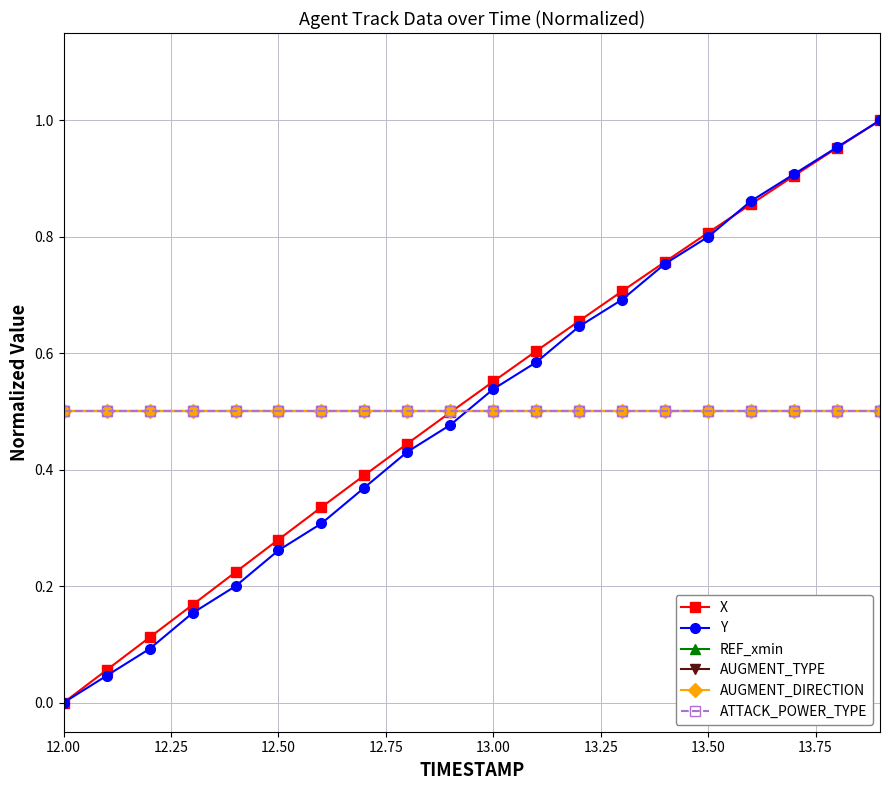

Does the chart have visible grid lines?

Yes